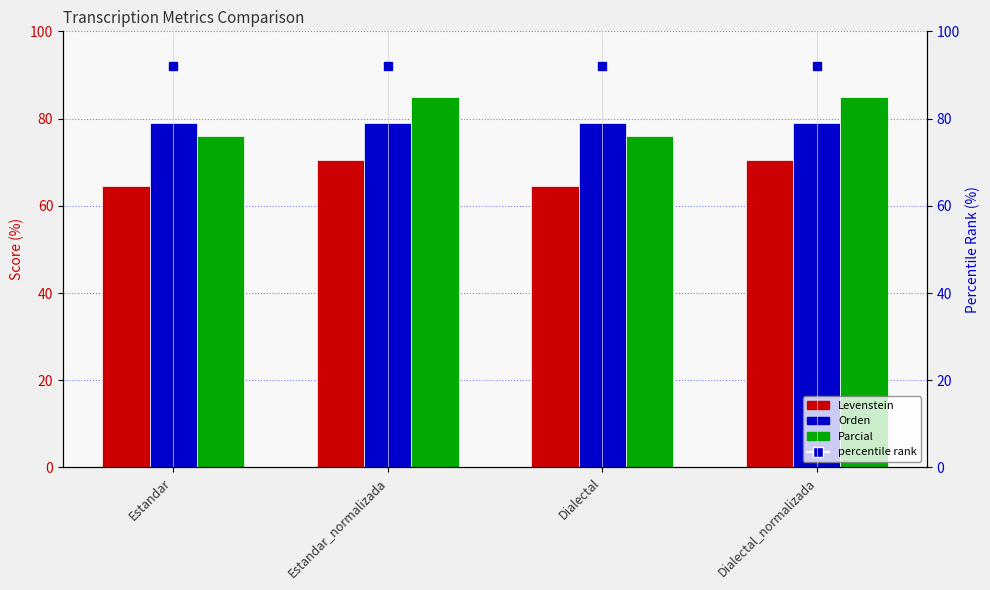

What is the maximum value for Parcial?

84.8